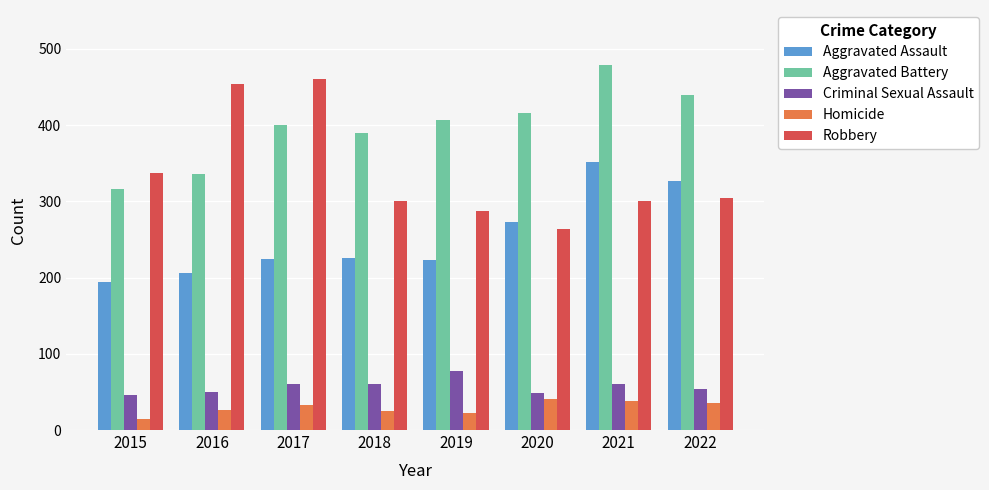

What is the value of the Aggravated Battery bar at the 3rd from the left?

400